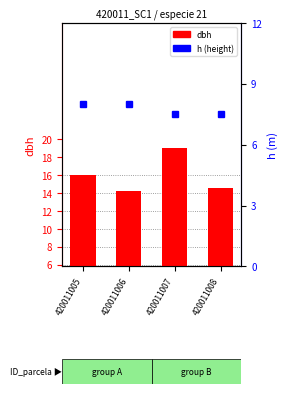

List the labels in order of h value, smallest first.

420011007, 420011008, 420011005, 420011006